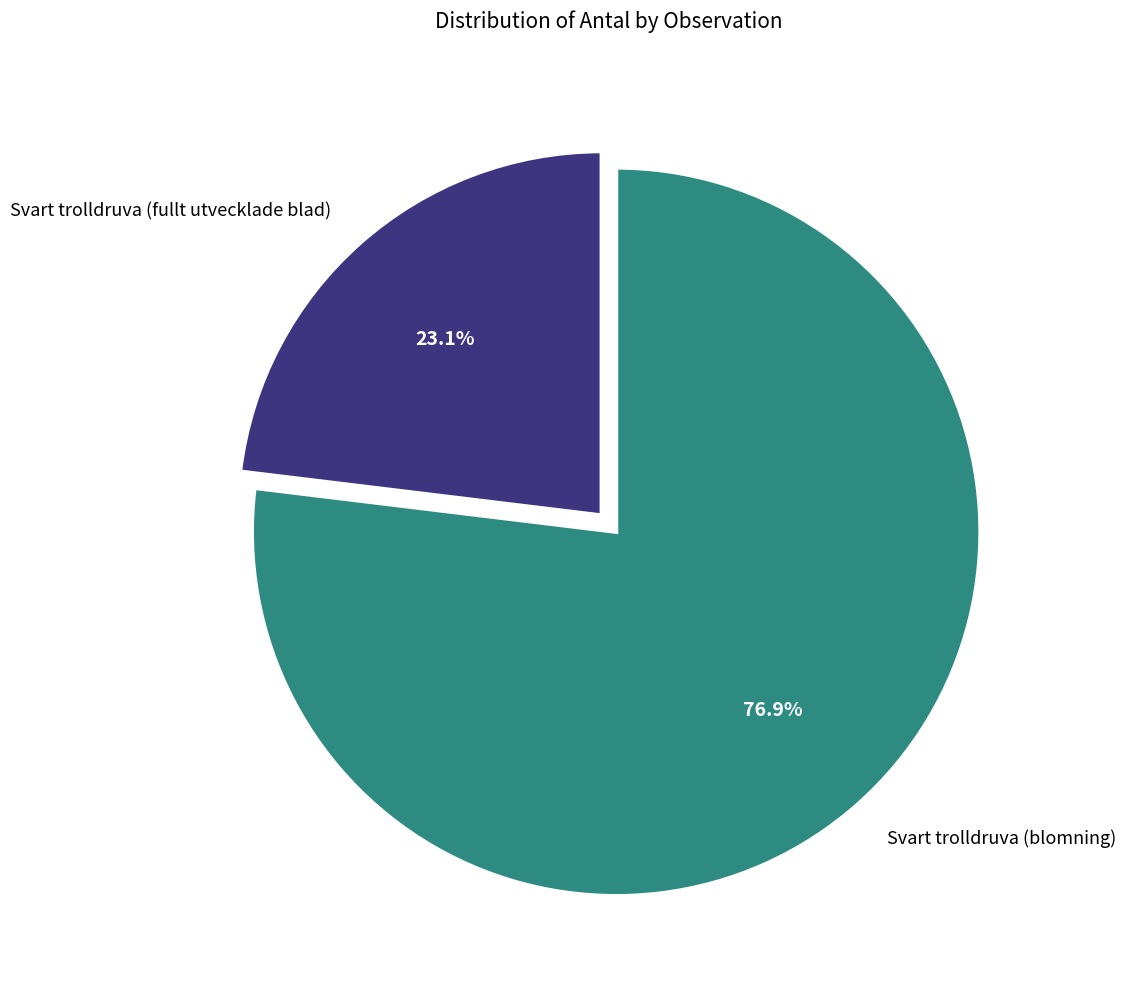

To the nearest percent, what portion does Svart trolldruva (fullt utvecklade blad) represent?

23%